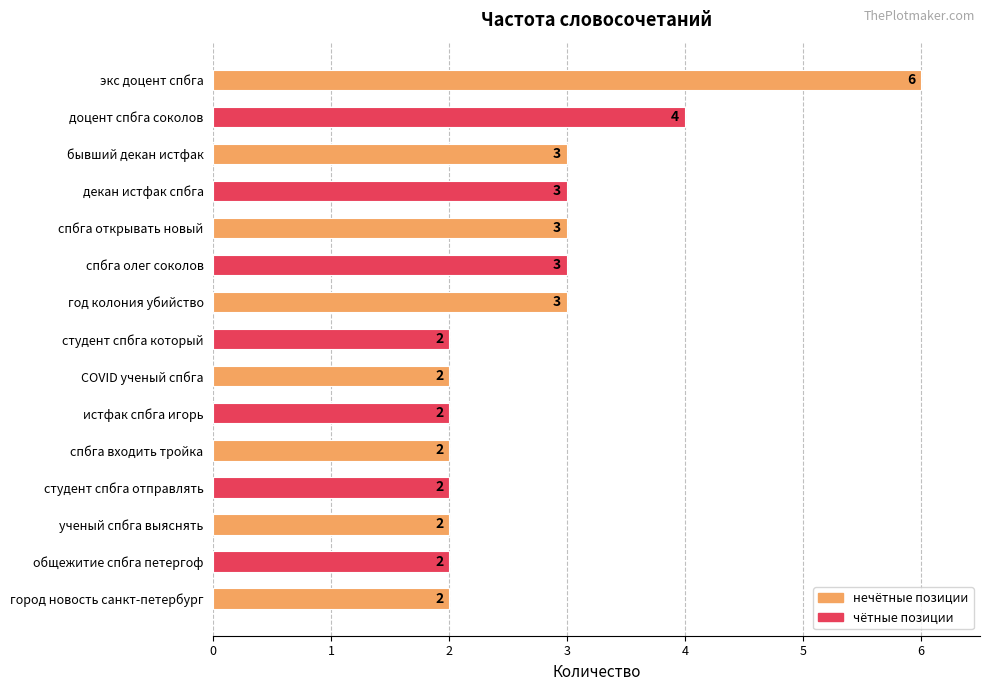

What is the difference between the values at экс доцент спбга and год колония убийство?

3